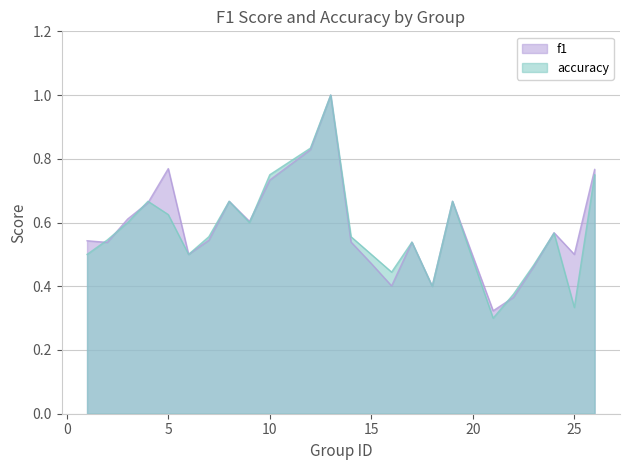

Rank the series by their average value, from highest to lowest.

f1, accuracy